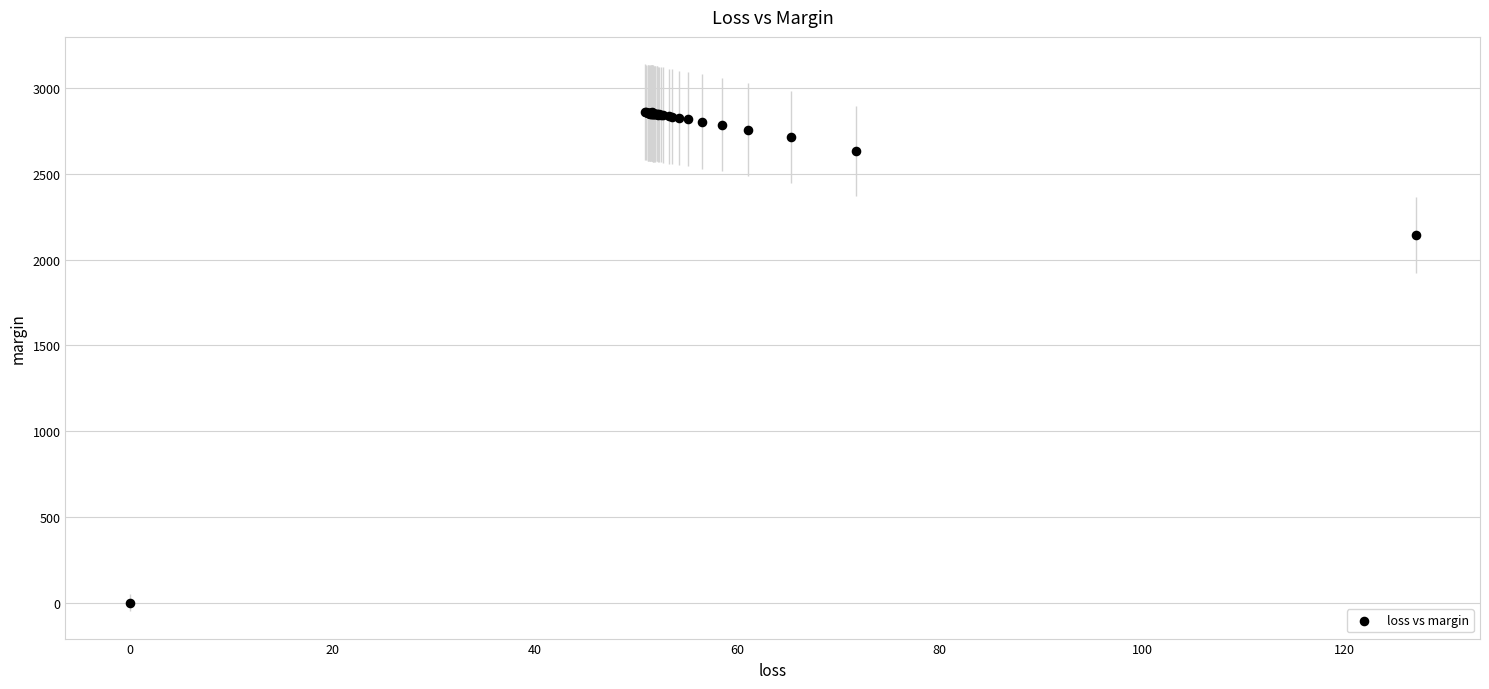

What Y value in the scatter plot is closest to 1429?

2141.7